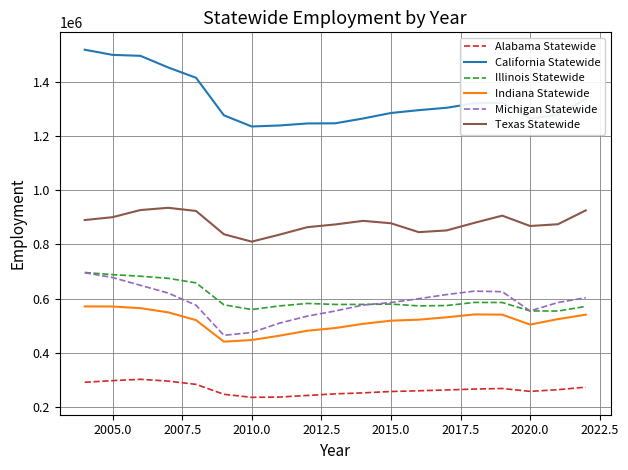

Which series has the largest total across all categories?

California Statewide